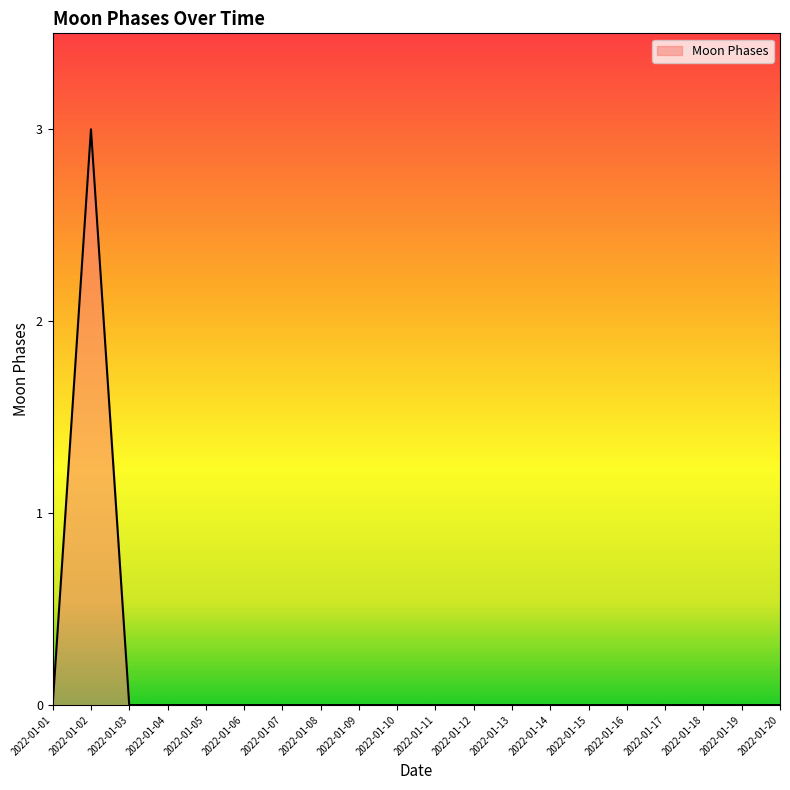

The chart shows a value of 0 at 2022-01-05. True or false?

True